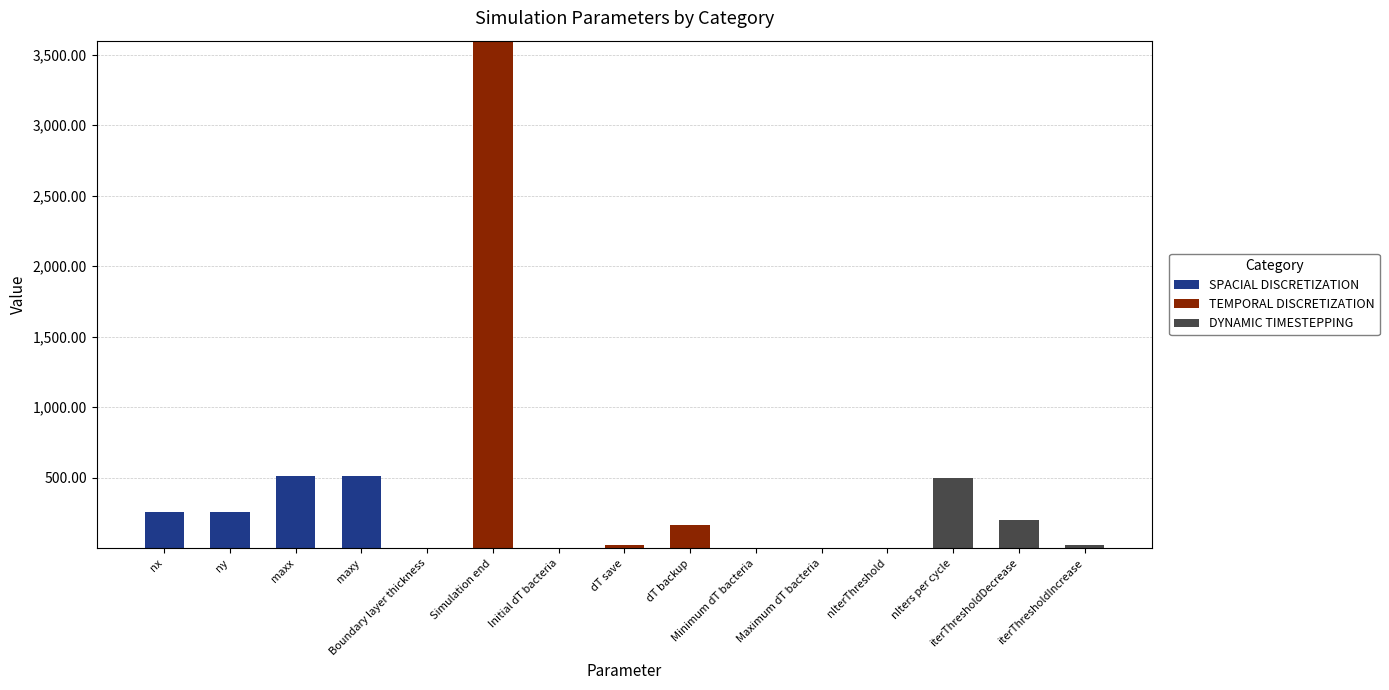

What is the maximum value for SPACIAL DISCRETIZATION?

514.0